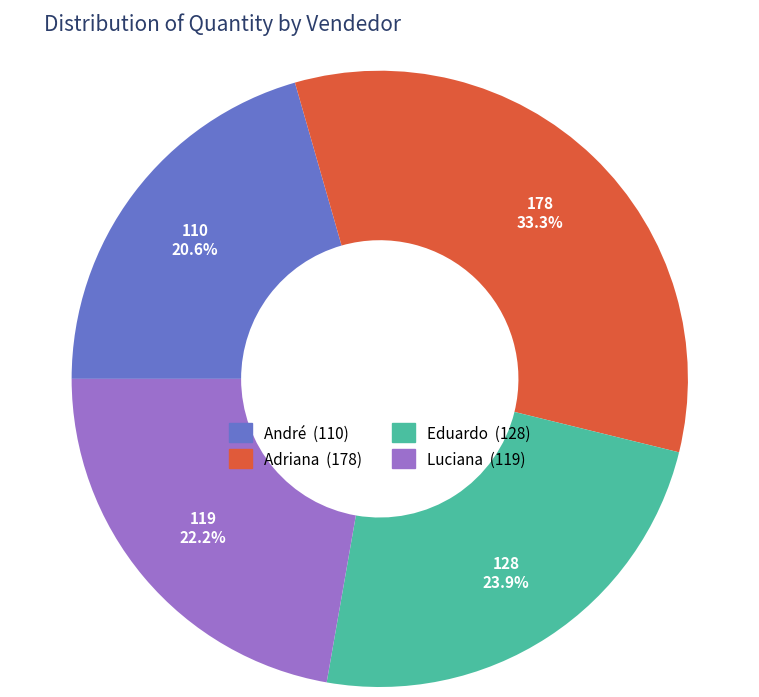

To the nearest percent, what portion does Adriana represent?

33%